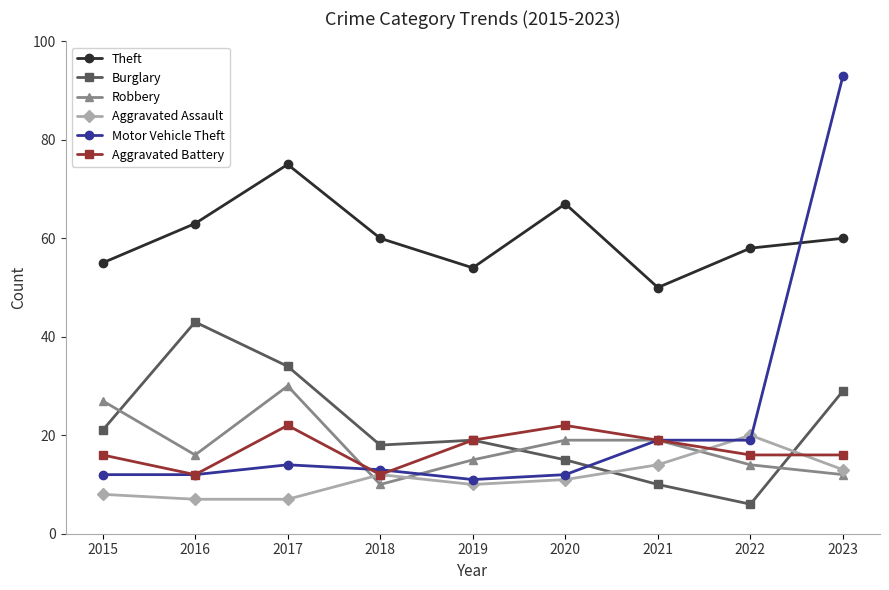

List the series in order of their peak value, highest first.

Motor Vehicle Theft, Theft, Burglary, Robbery, Aggravated Battery, Aggravated Assault